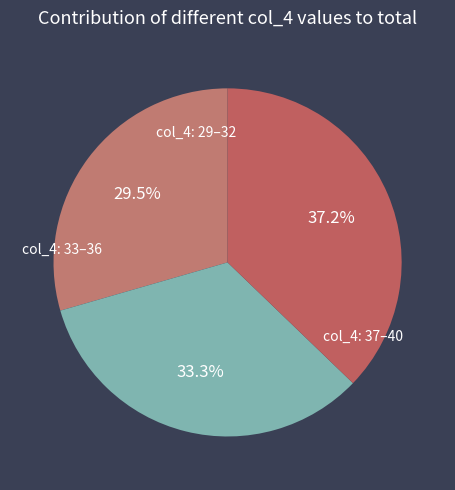

Is there any slice that represents more than half of the pie?

No